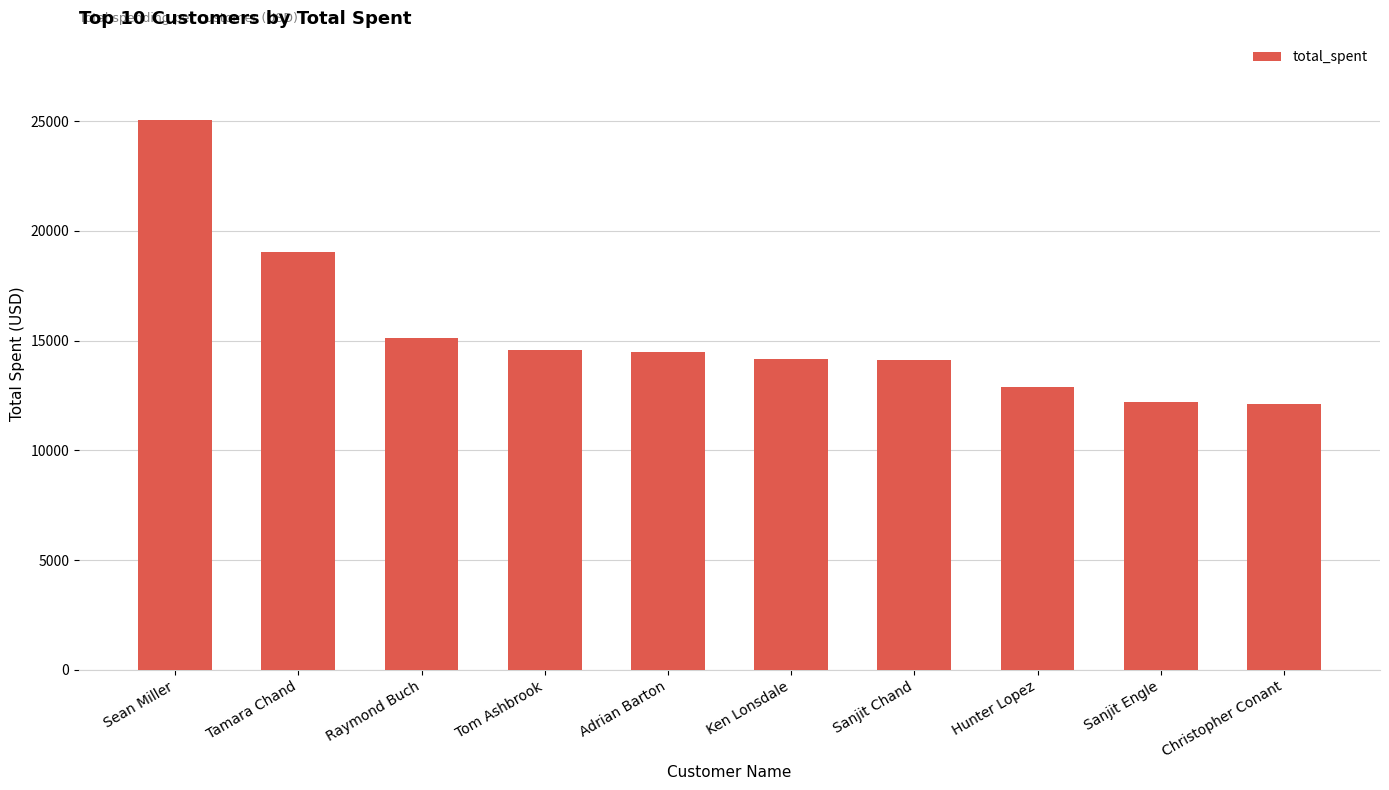

What is the change in value from Ken Lonsdale to Christopher Conant?

-2046.2